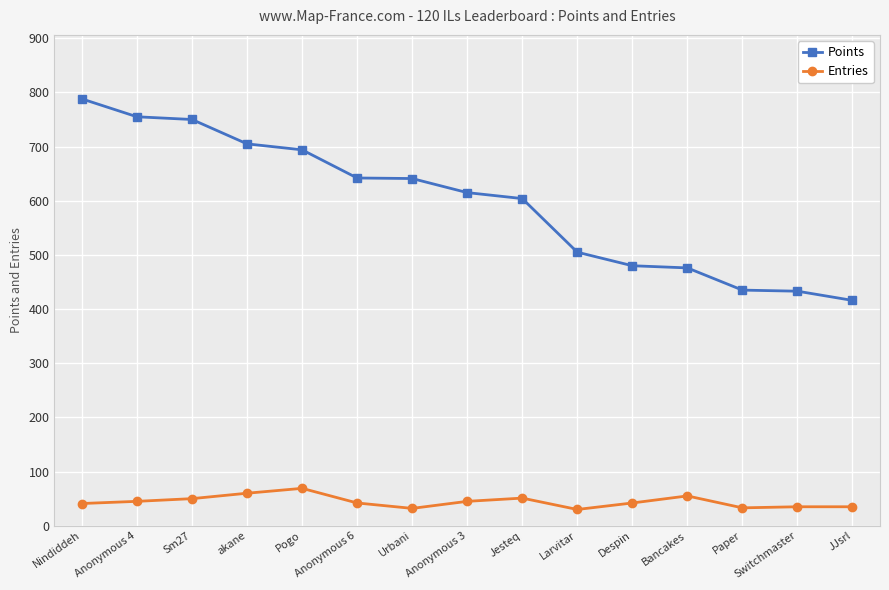

Which series has the widest spread of values?

Points